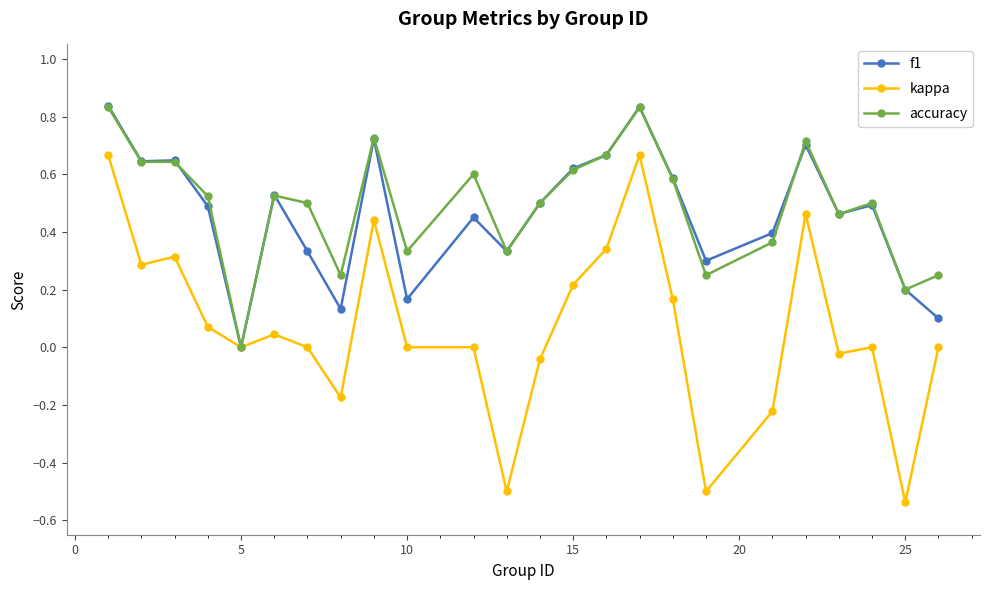

Which category has the lowest value across all series?

25